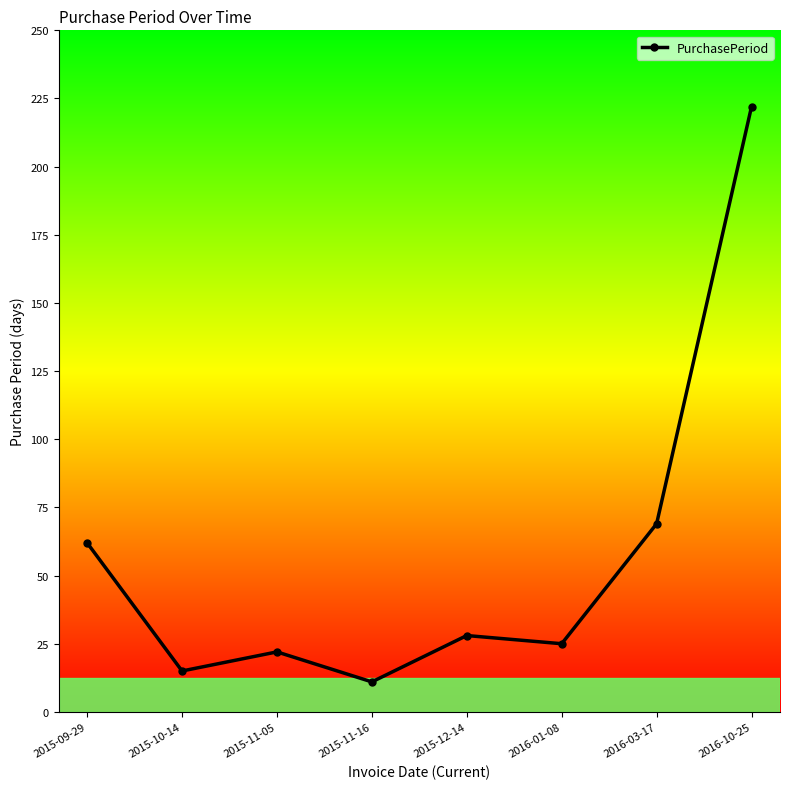

What is the greatest value displayed?

222